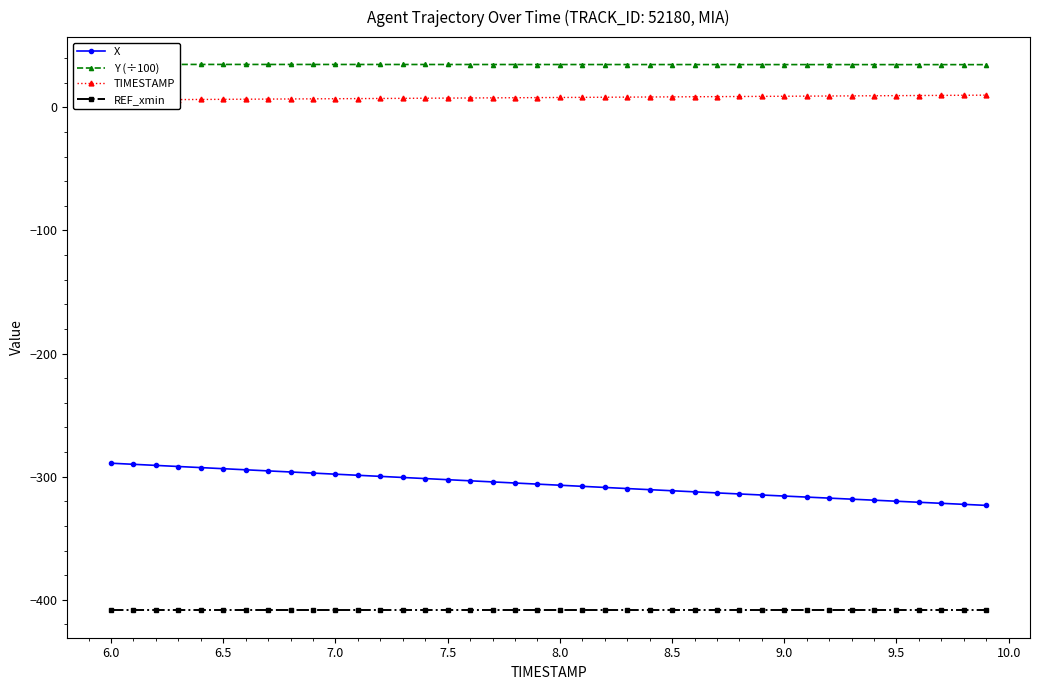

Which series has the widest spread of values?

X